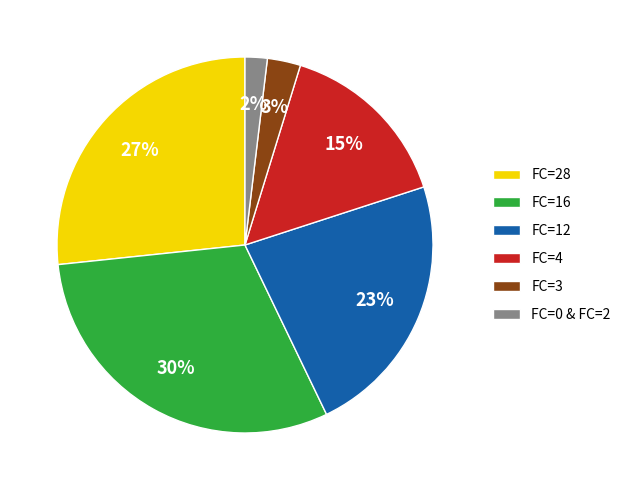

Is the sum of FC=4 and FC=12 greater than half?

No